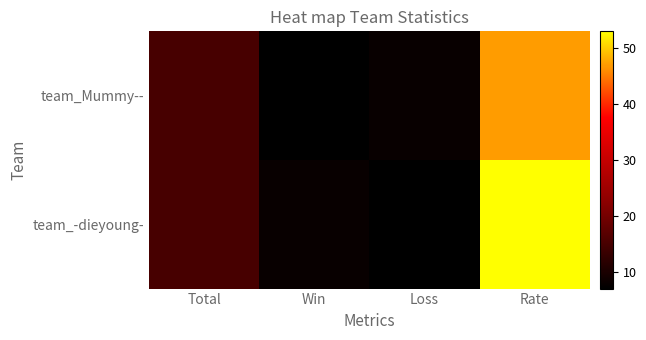

Reading left to right, transcribe all the data shown in this chart.

team_Mummy--: Total=15	Win=7	Loss=8	Rate=47
team_-dieyoung-: Total=15	Win=8	Loss=7	Rate=53